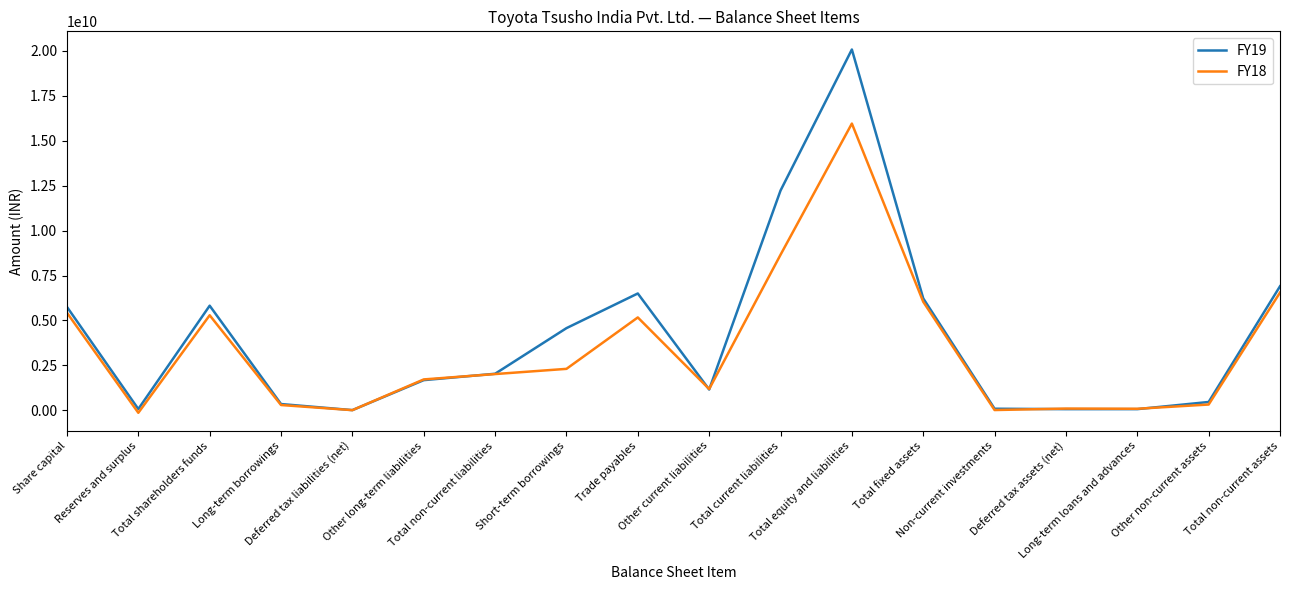

True or false: FY18 has more than 0 points higher than both neighbors.

True